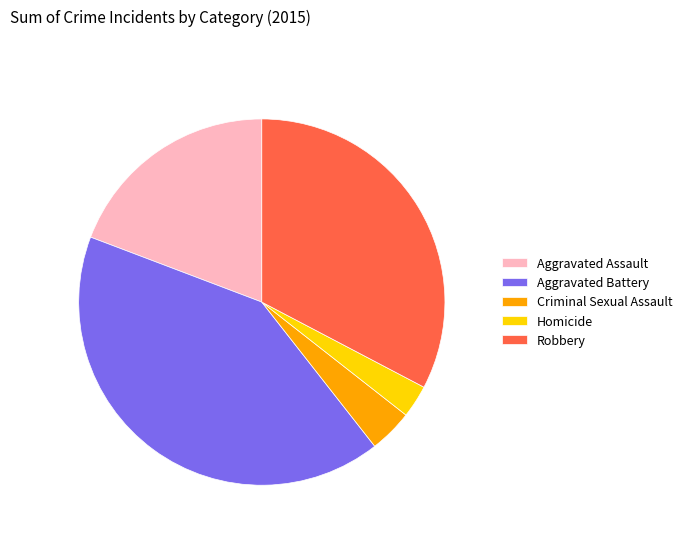

Which slice is the smallest?

Homicide